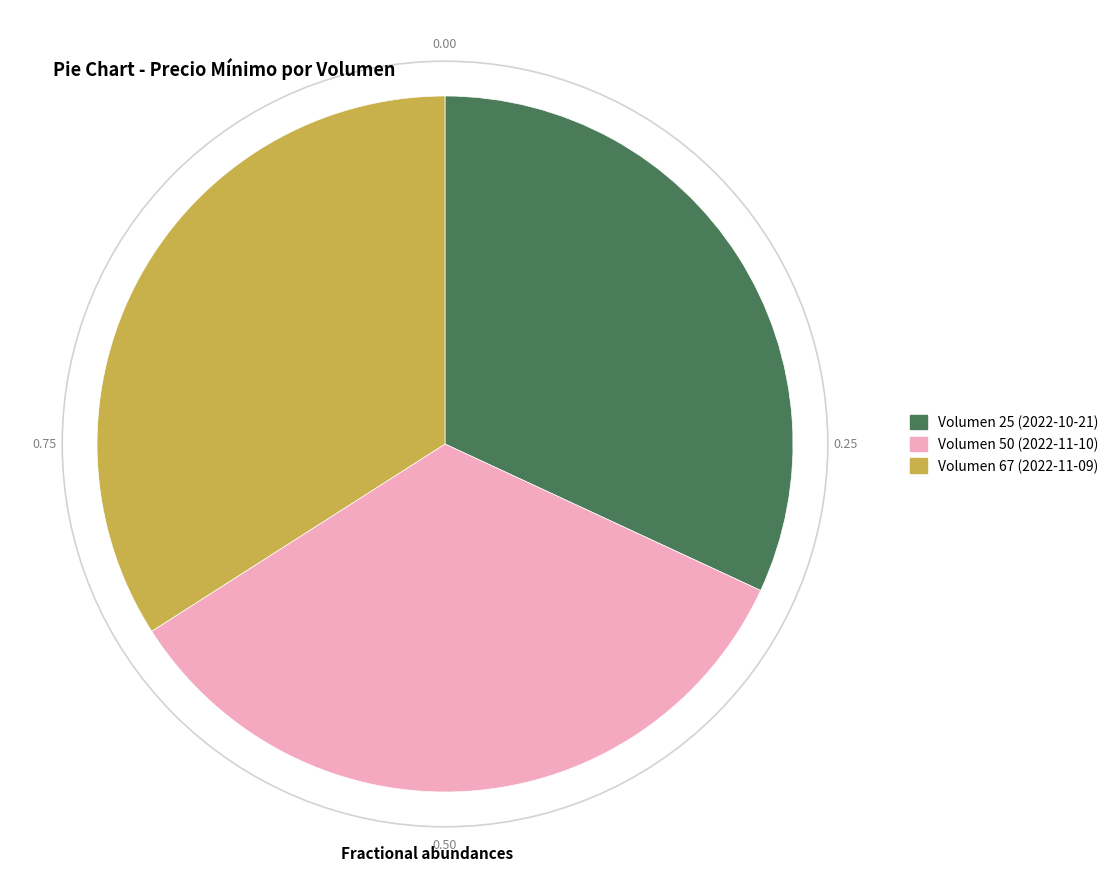

Which category has the smallest portion of the pie?

Volumen 25 (2022-10-21)